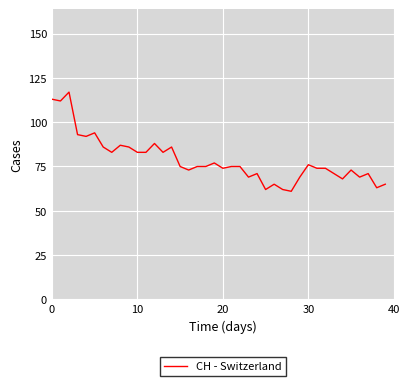

What is the smallest value displayed?

61